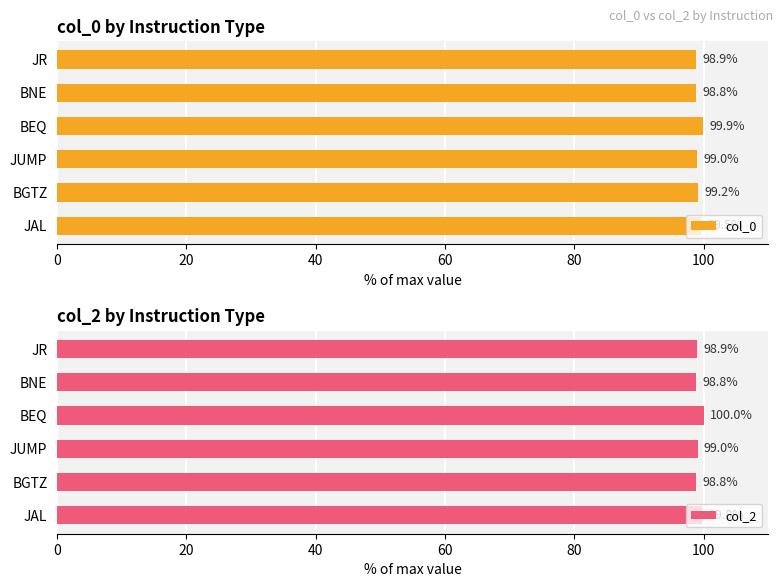

What is the difference between the maximum and minimum values in the col_2 series?

1.2